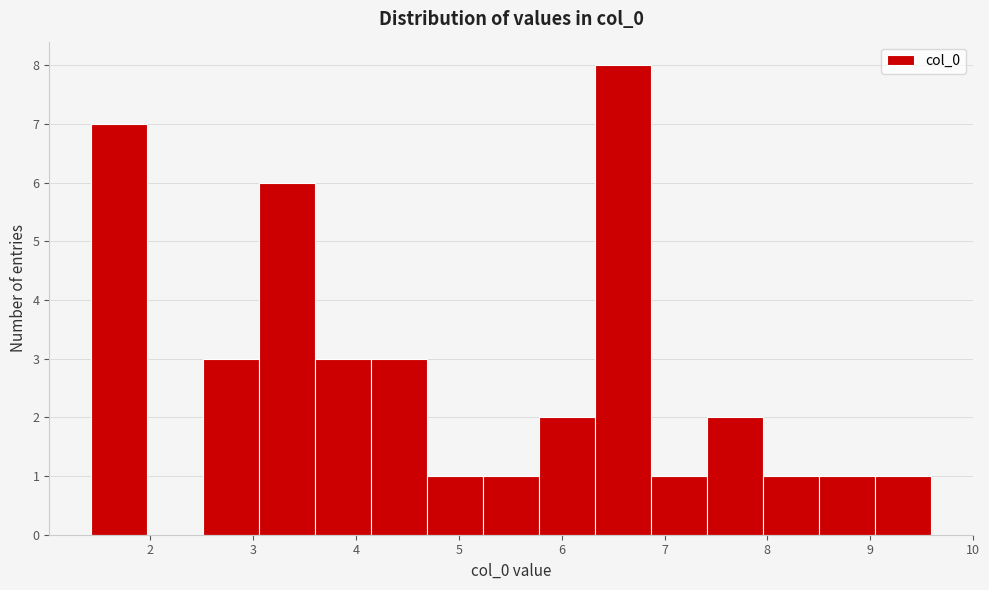

How tall is the bar that spans 8.5 to 9.0 on the x-axis? Neither the bar edges nor the heights are printed on the chart, so give them approximately, as read against the axes.

1